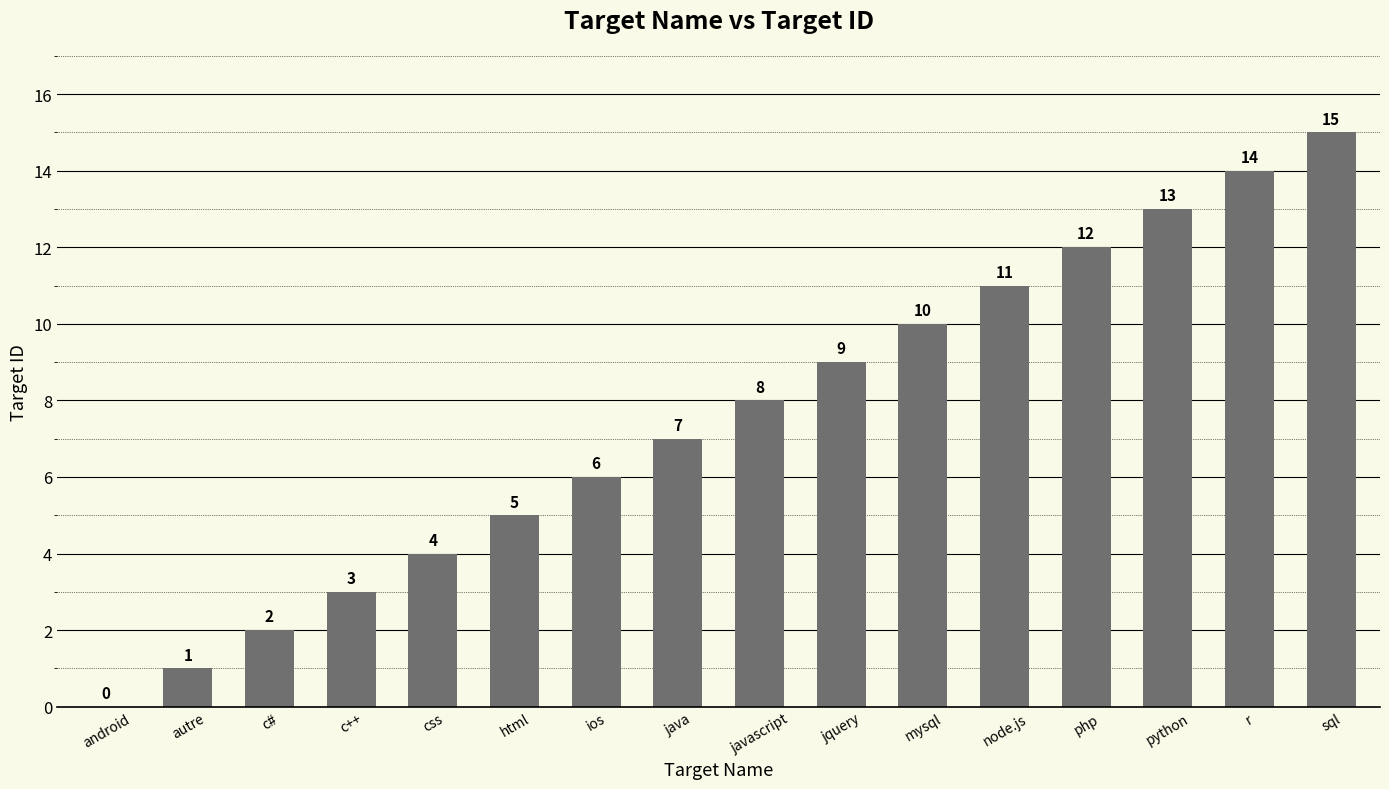

Which category has the highest value across all series?

sql